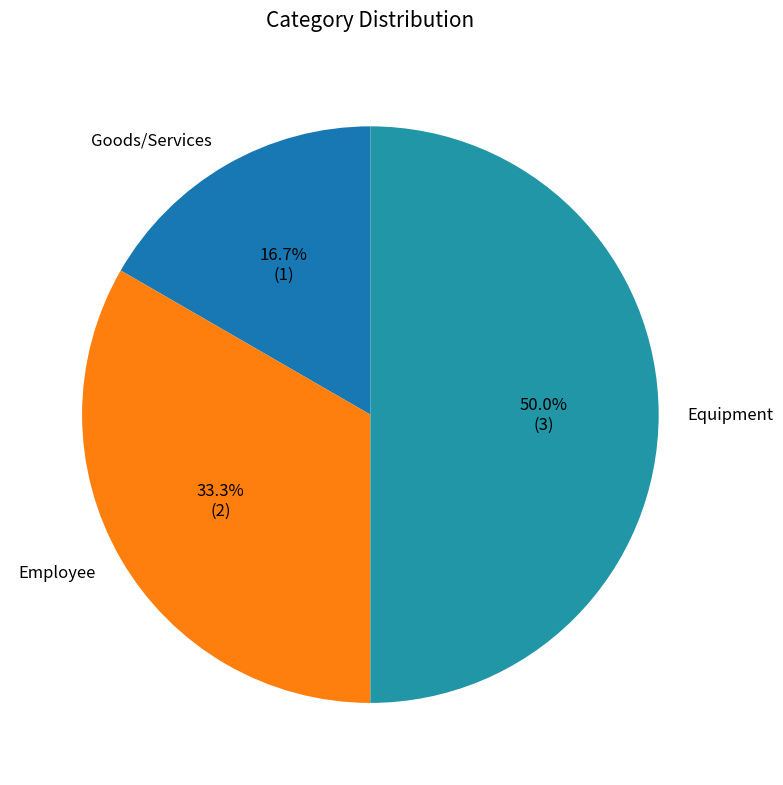

Rank the categories by value from highest to lowest.

Equipment, Employee, Goods/Services